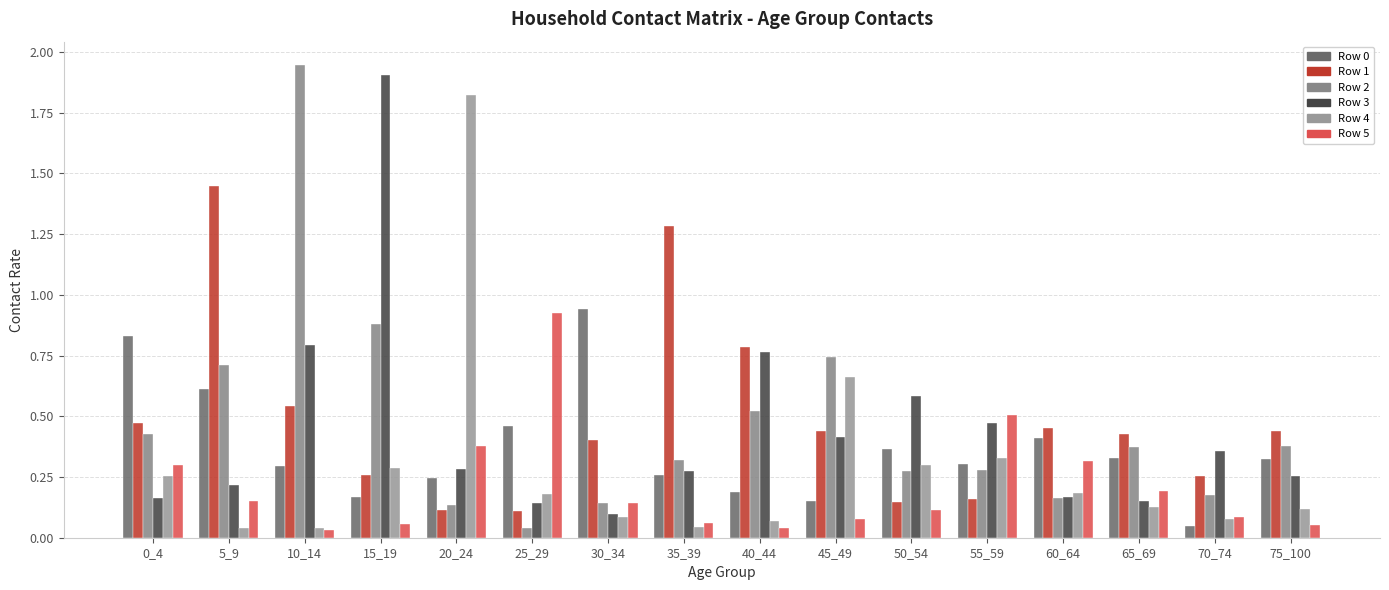

What is the sum of the Row 5 values at 60_64 and 5_9?

0.5